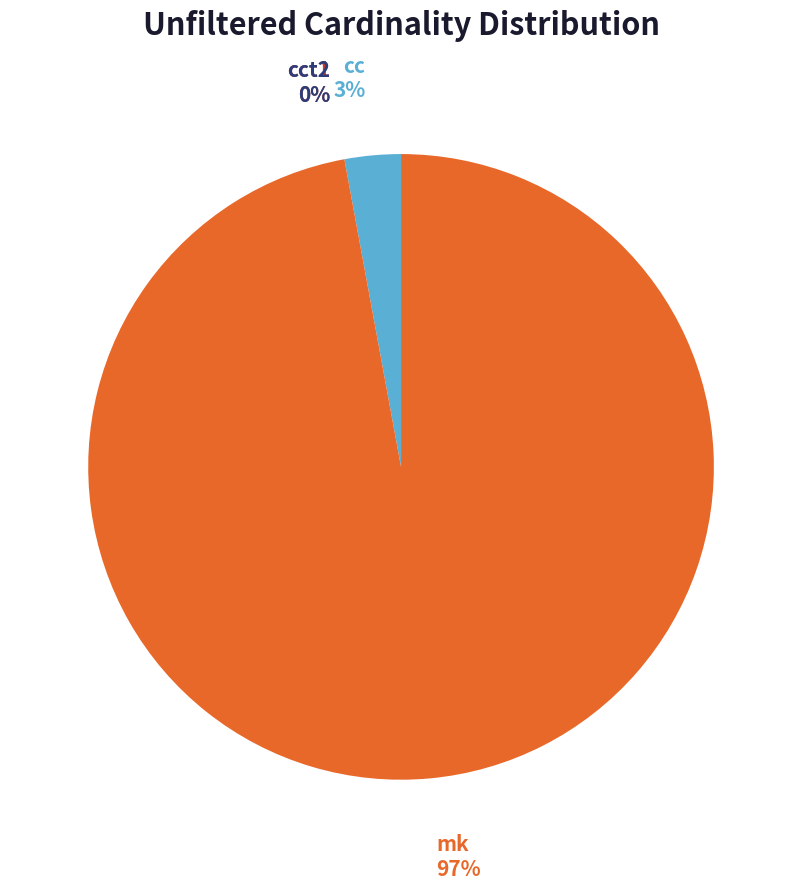

To the nearest percent, what is the average slice percentage?

25%